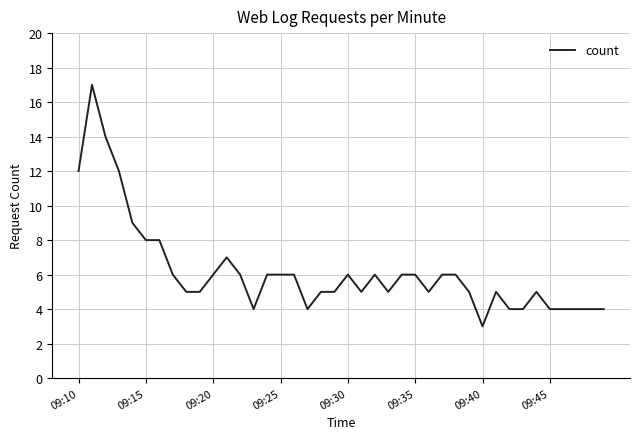

What is the maximum value shown in the chart?

17